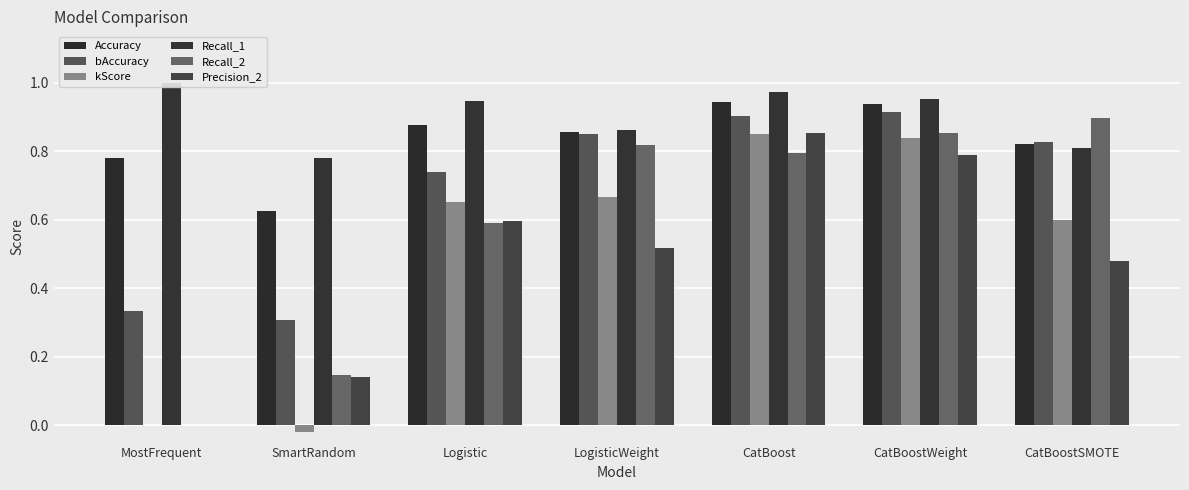

What value does the kScore series have at LogisticWeight?

0.7